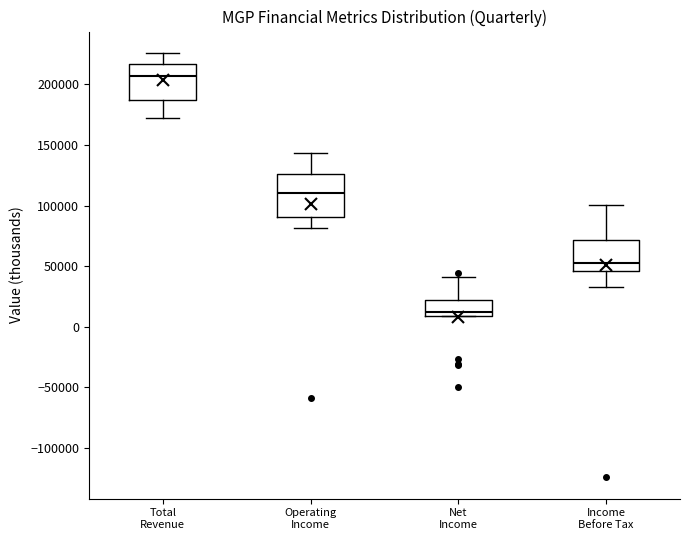

Which box has the highest median line?

Total Revenue